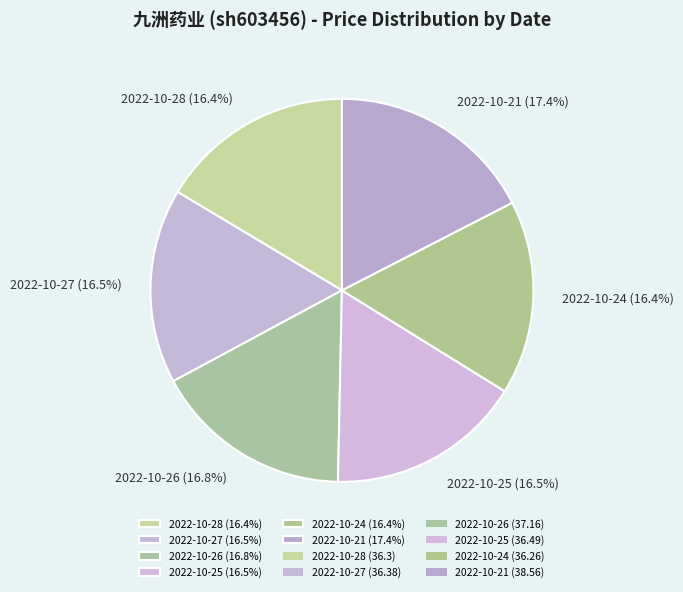

True or false: 2022-10-24 accounts for 25% of the total.

False